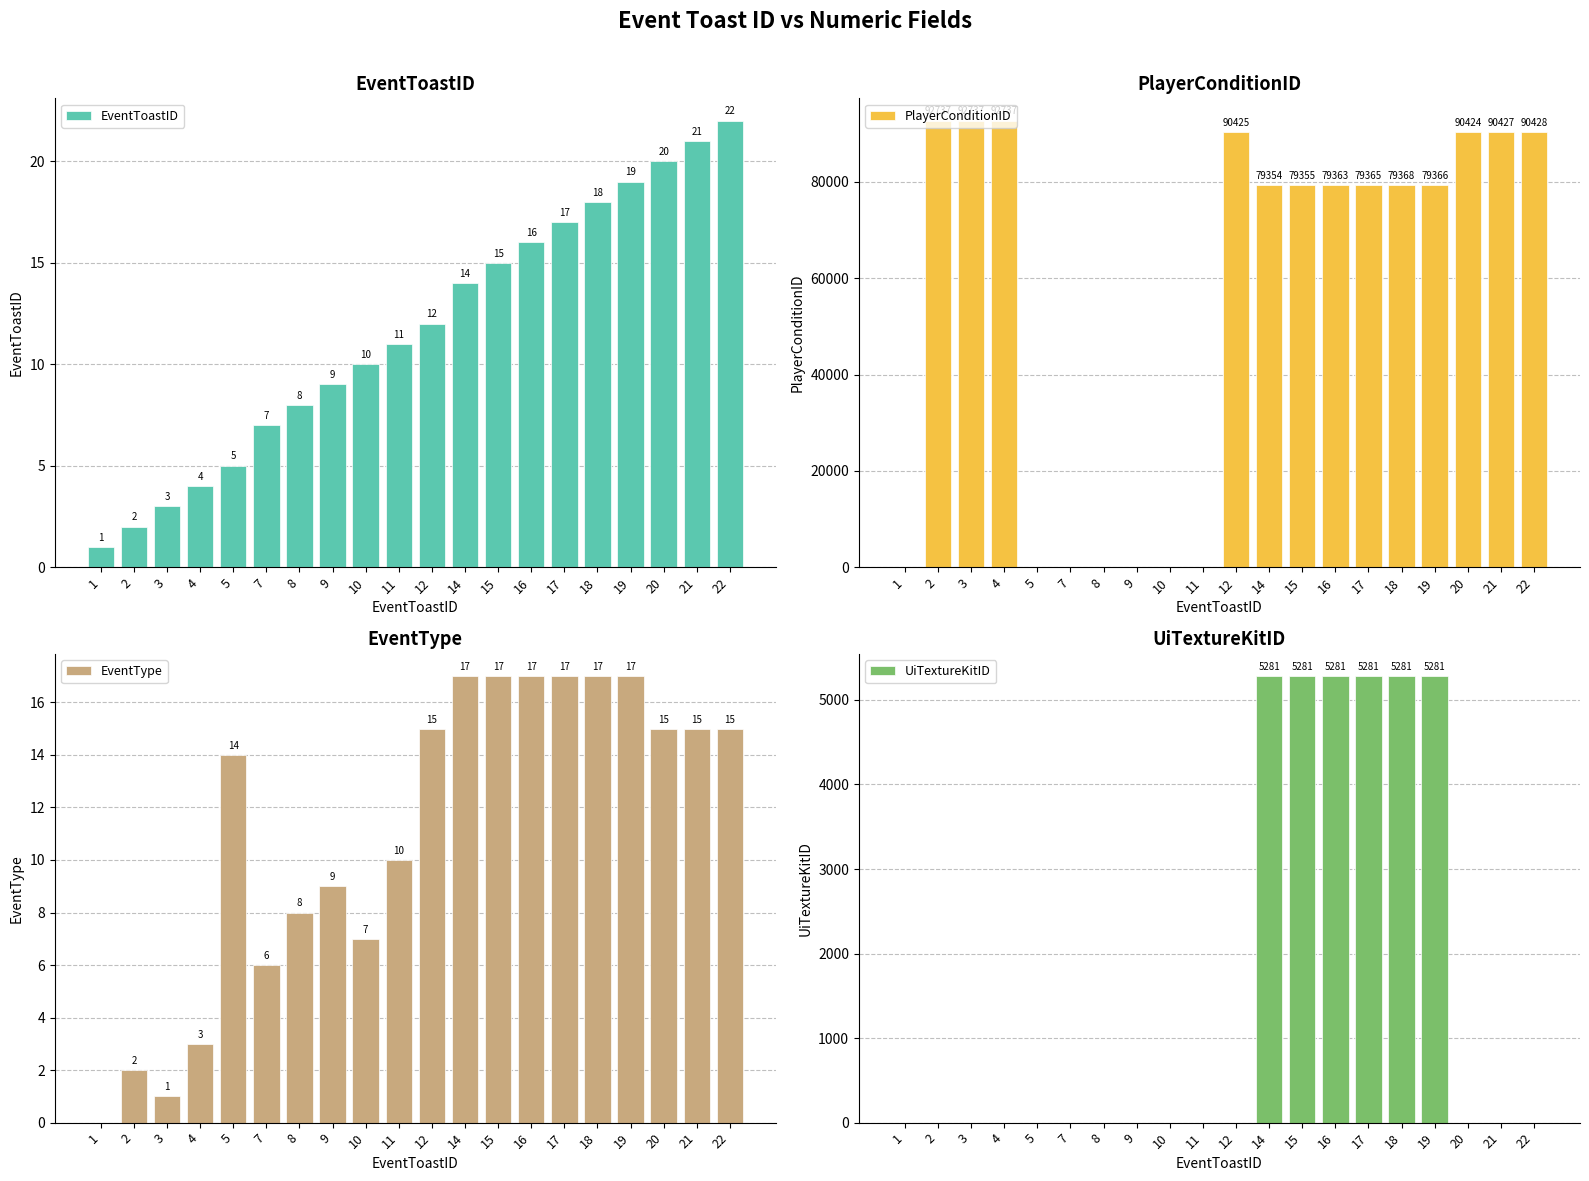

Is it true that EventType equals 1 at 2?

False